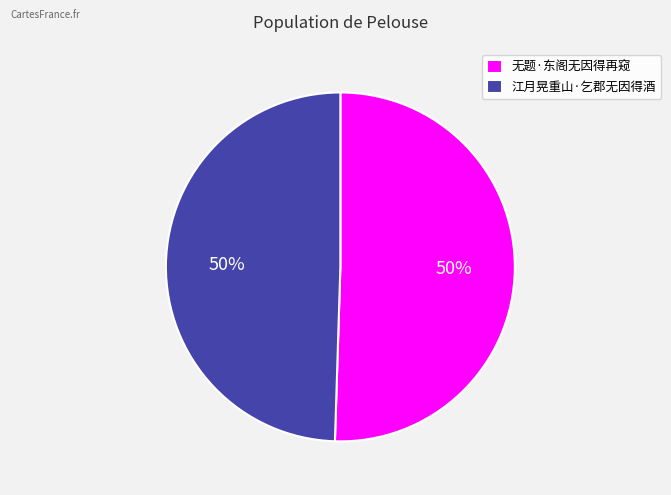

What is the ratio of the value at 无题·东阁无因得再窥 to the value at 江月晃重山·乞郡无因得酒?

1.0